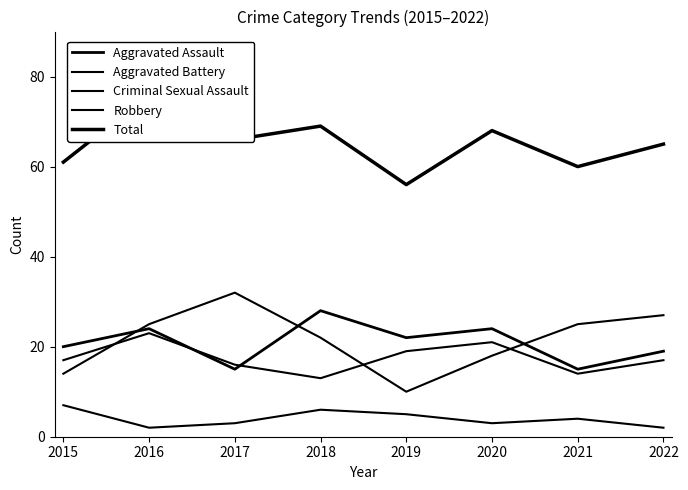

Count the number of categories in the chart.

8